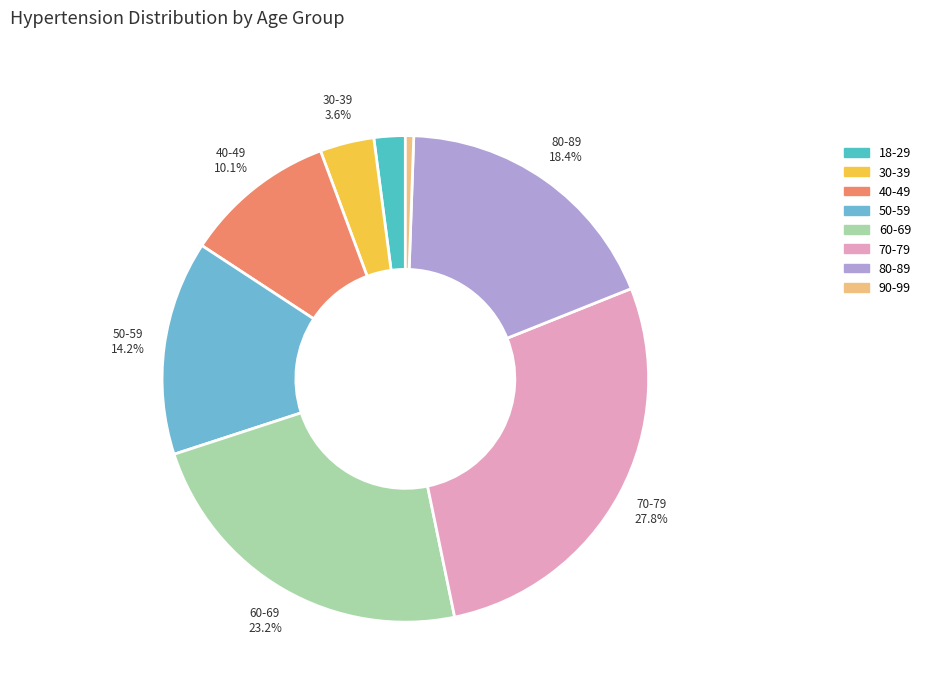

Which category has the biggest portion of the pie?

70-79